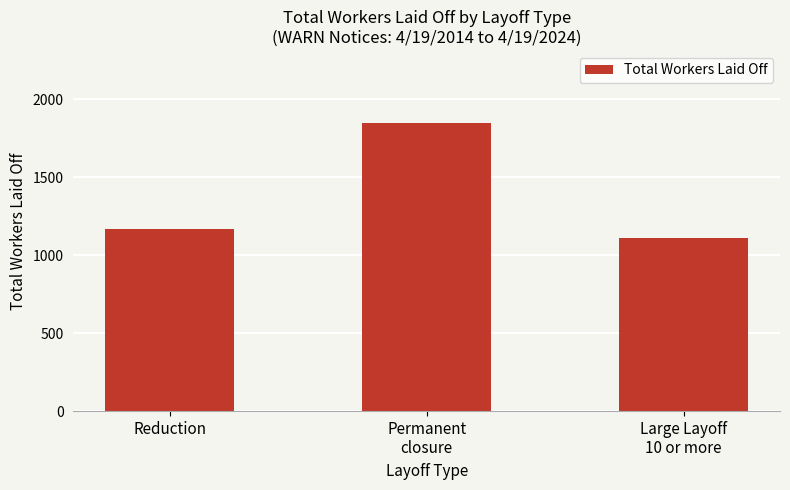

Which label corresponds to the largest value in the chart?

Permanent
closure